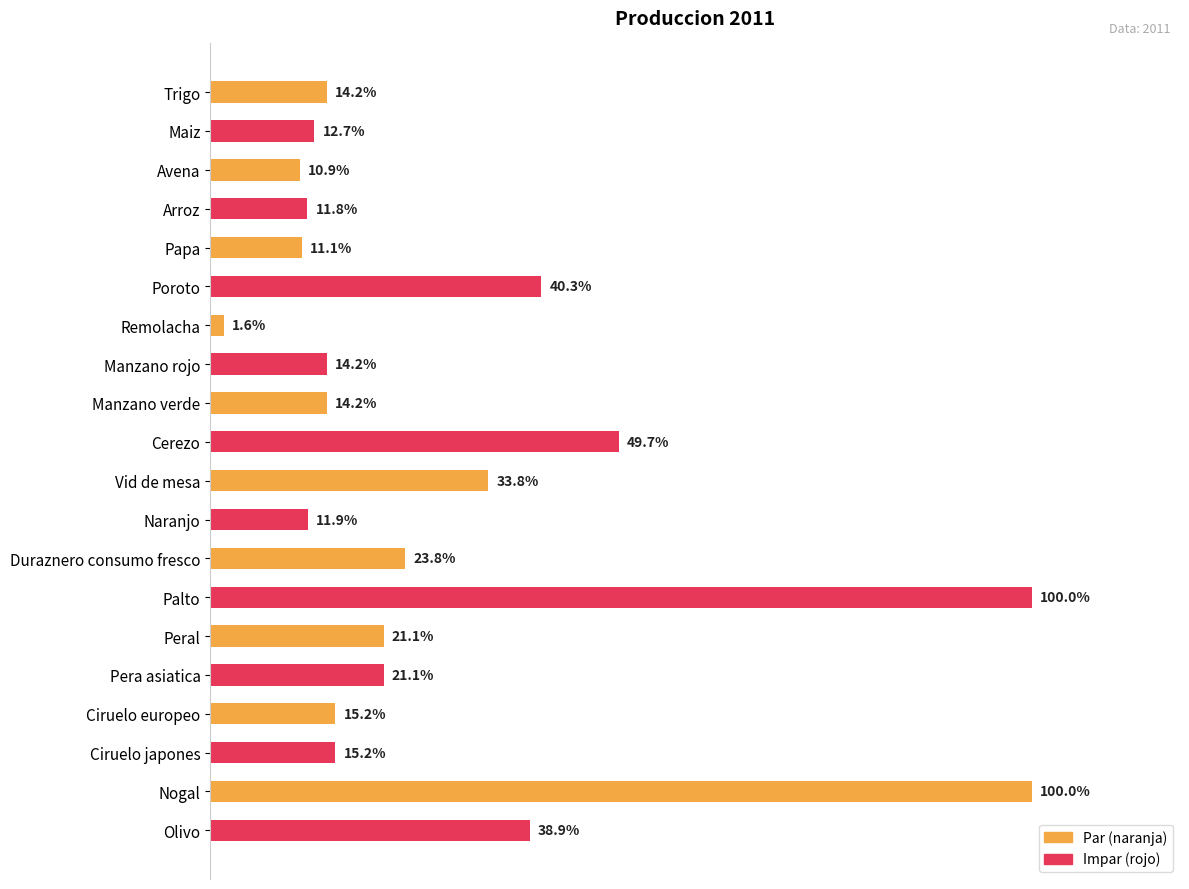

Are the bars horizontal?

Yes